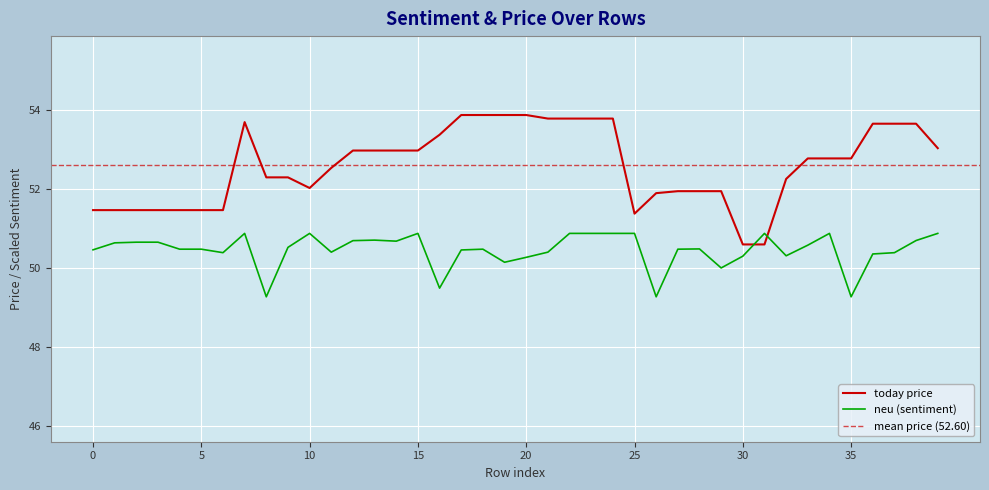

What is the lowest value of the neu (sentiment) series?

49.3